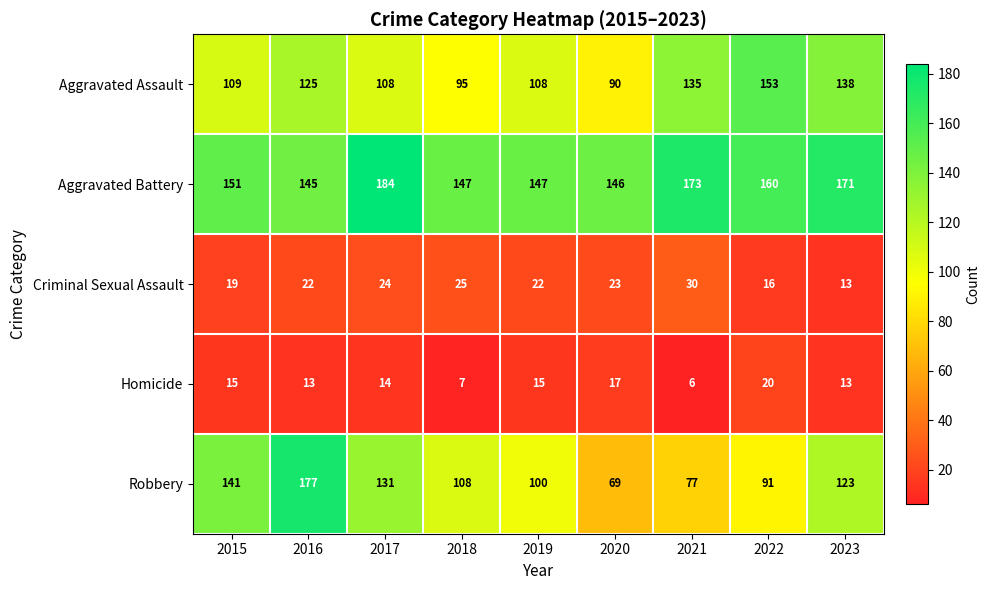

At how many categories does at least one series exceed 164?

4